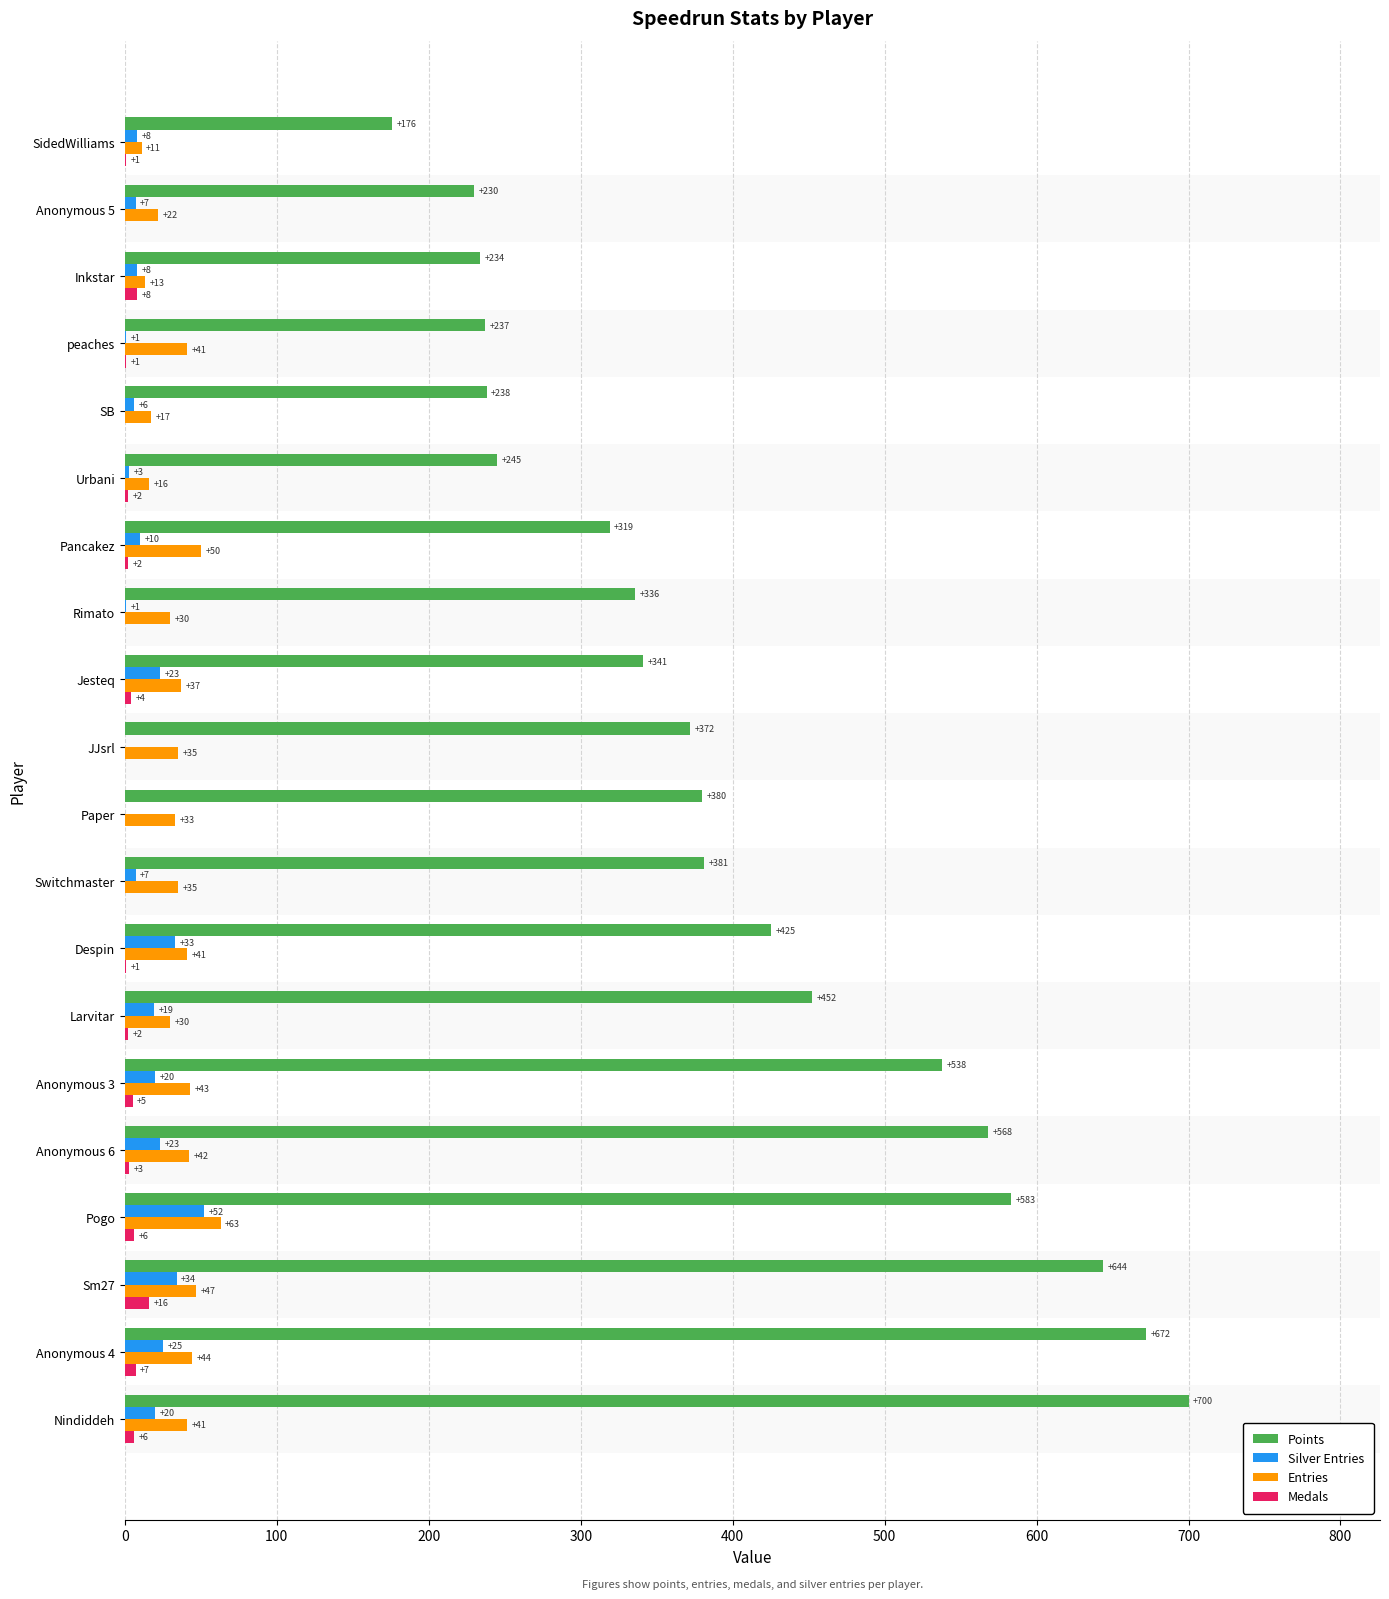

Between Pancakez and SB, which series saw the biggest shift?

Points